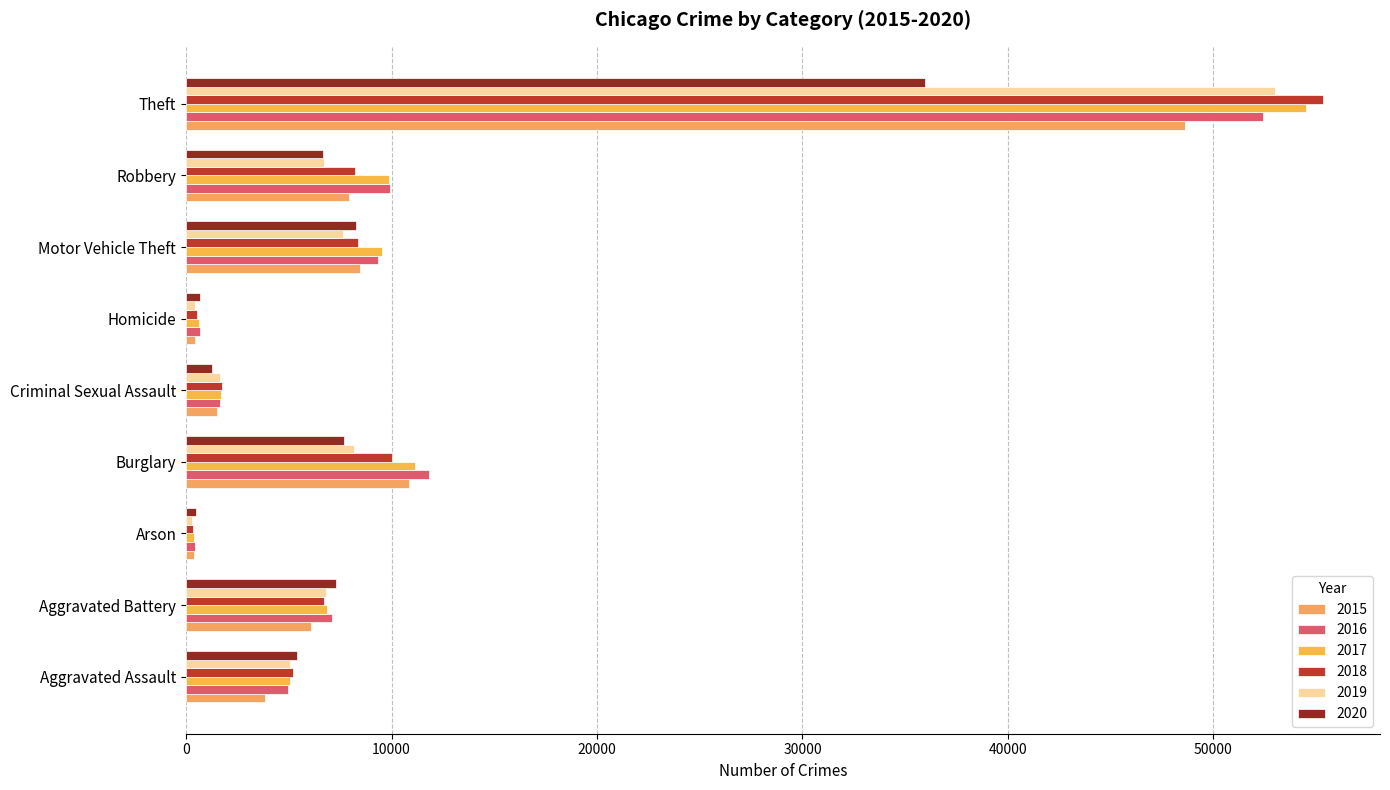

At which label is 2018 closest to 27831?

Burglary